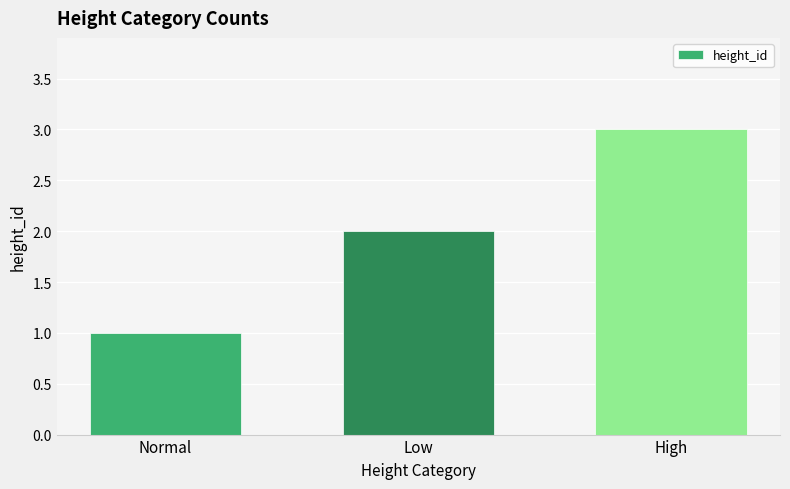

The value at Low is 1. True or false?

False